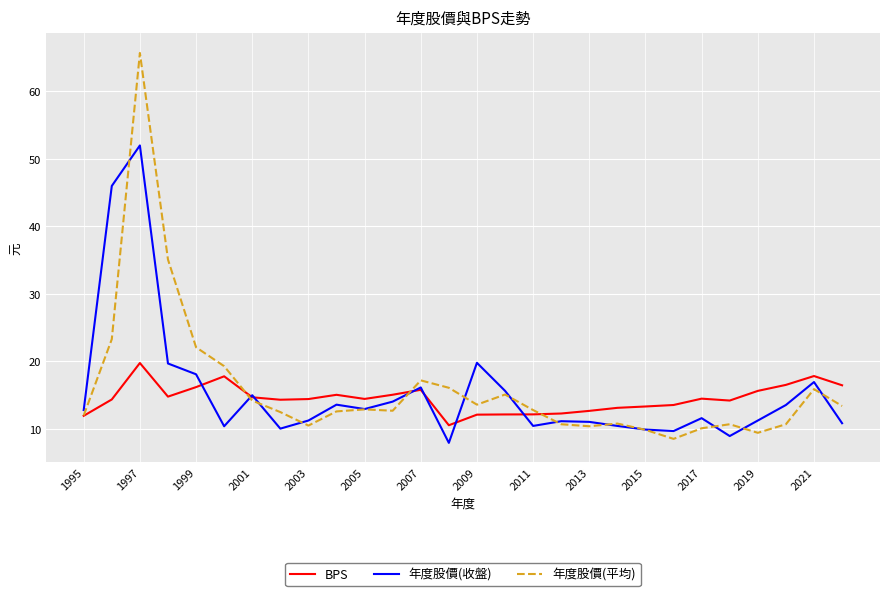

What is the greatest value displayed?

65.7